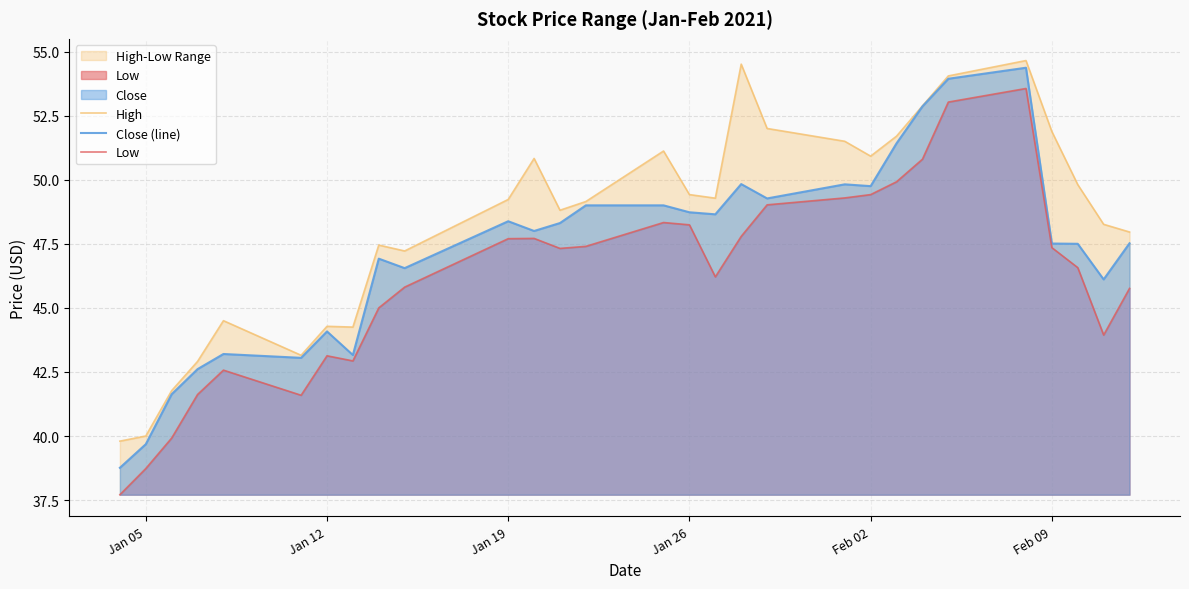

What is the highest value of the Close (line) series?

54.4